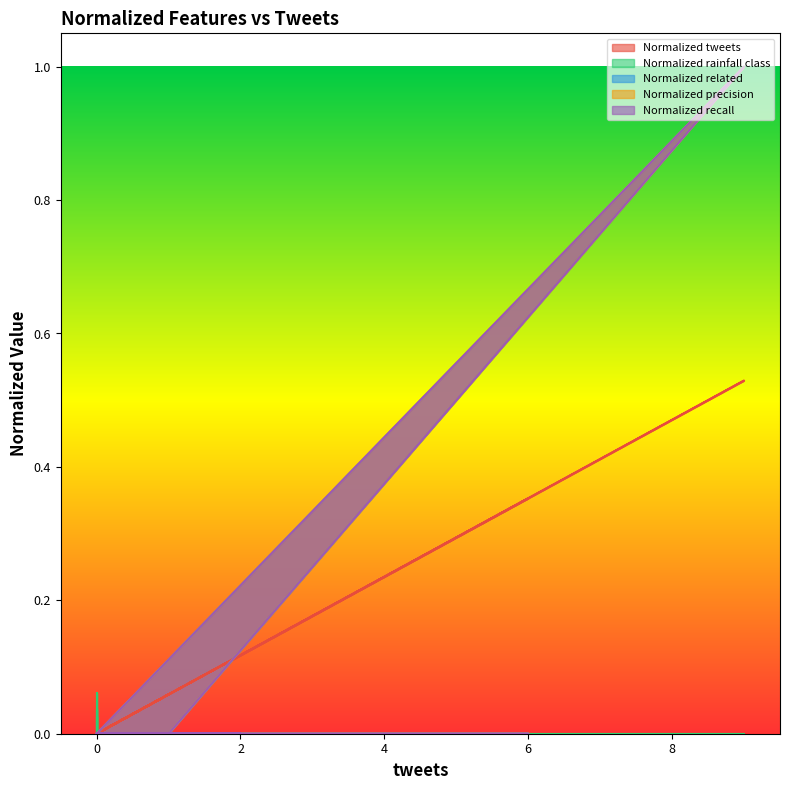

How many lines are shown in the chart?

5